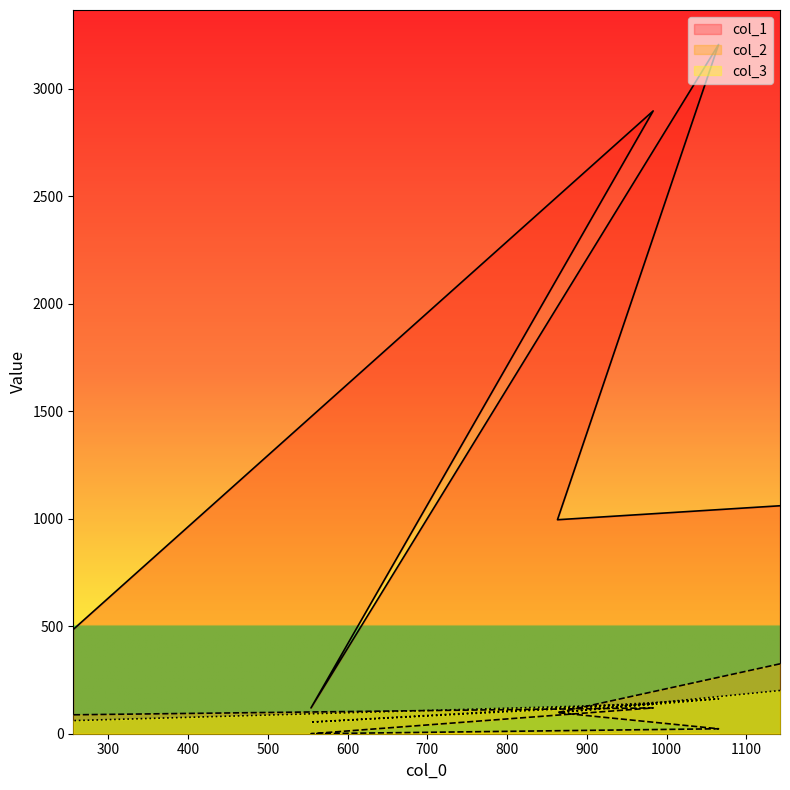

The col_2 series shows 209 at 983. True or false?

False